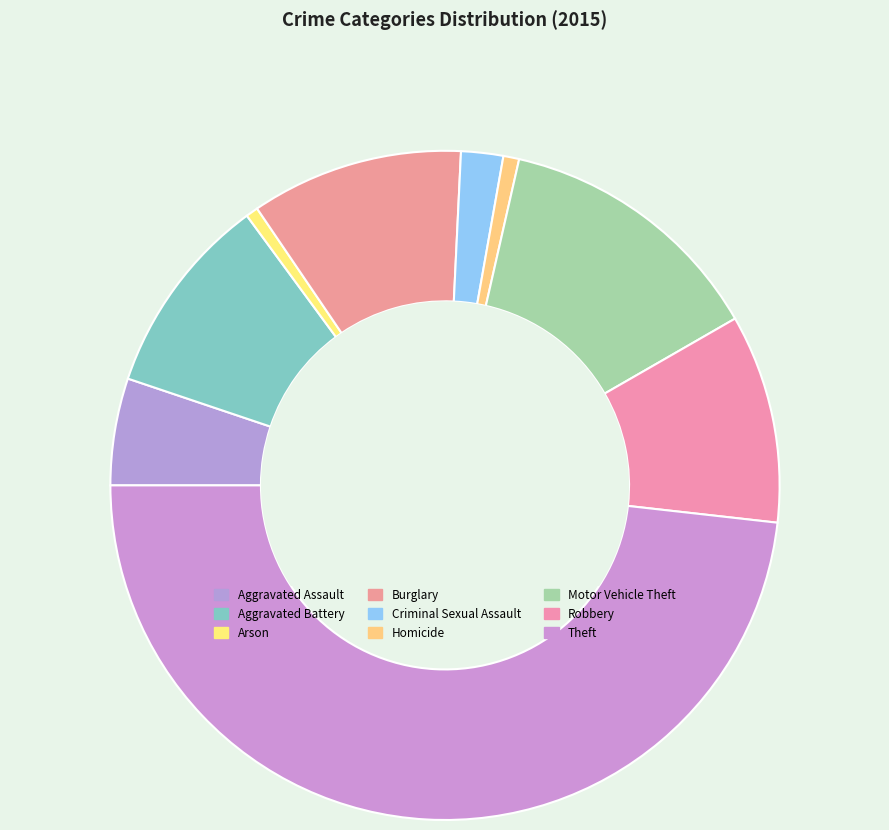

Which has a higher value, Theft or Arson?

Theft